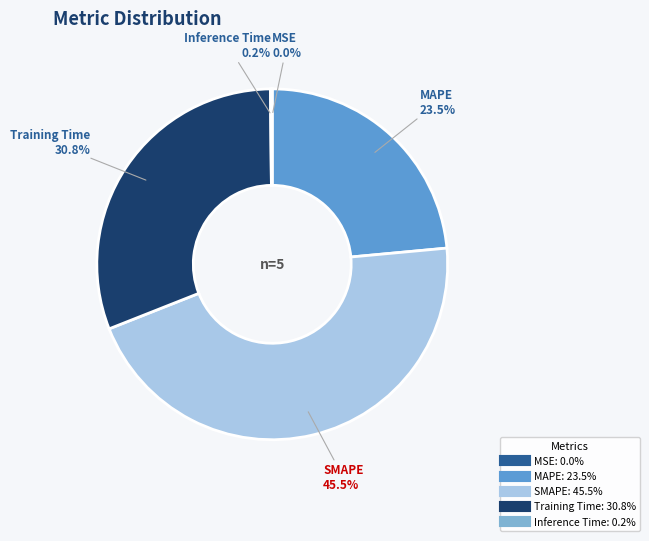

Does any single category account for the majority?

No